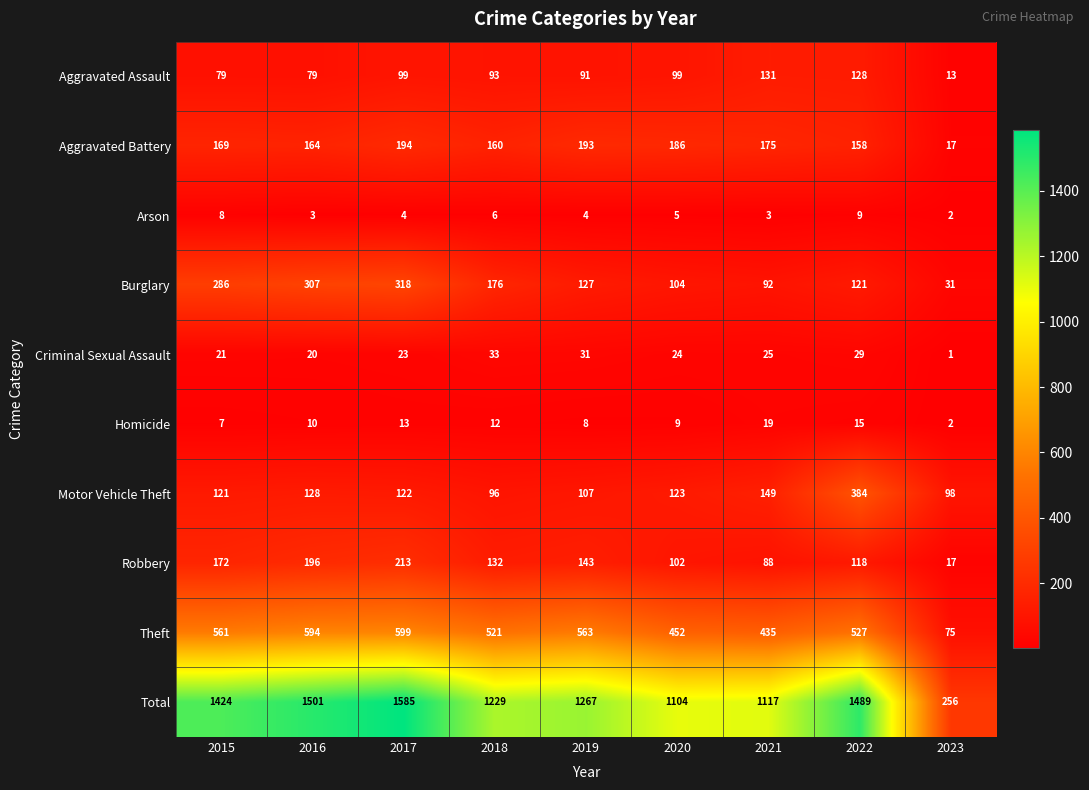

The Aggravated Assault series shows 79 at 2015. True or false?

True